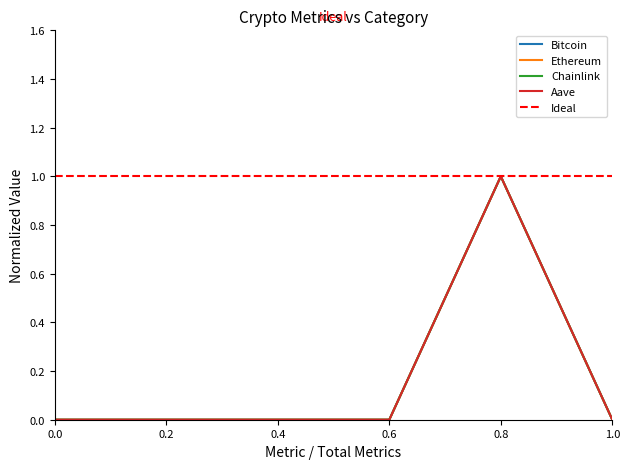

Reading right to left, transcribe all the data shown in this chart.

Bitcoin: 0.0	1.0	0.0	0.0	0.0	0.0
Ethereum: 0.0	1.0	0.0	0.0	0.0	0.0
Chainlink: 0.0	1.0	0.0	0.0	0.0	0.0
Aave: 0.0	1.0	0.0	0.0	0.0	0.0